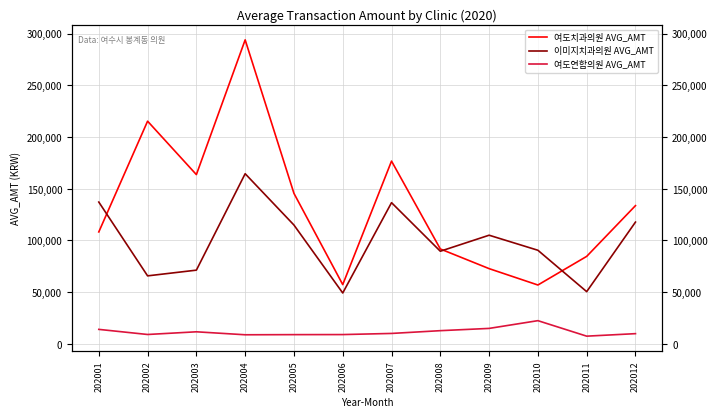

True or false: 이미지치과의원 AVG_AMT and 여도연합의원 AVG_AMT intersect in this chart.

False